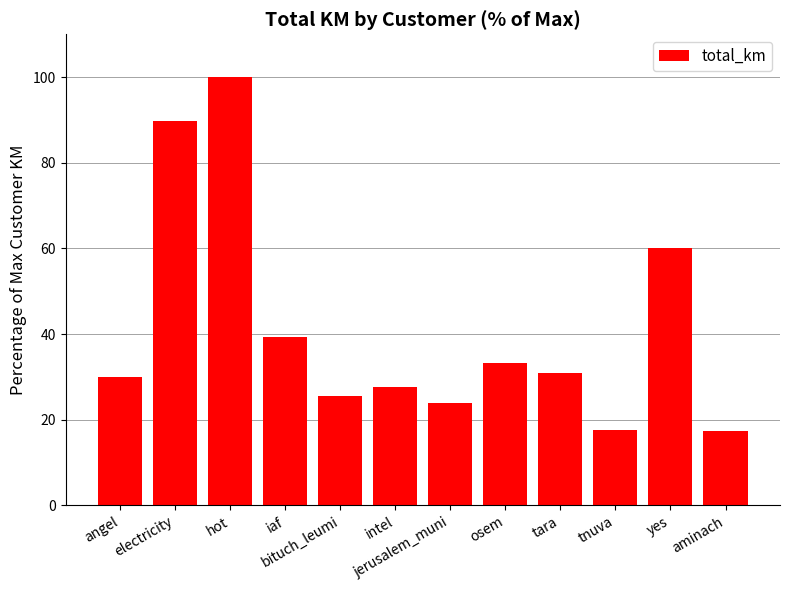

Are the bars grouped side by side (vs. stacked)?

No